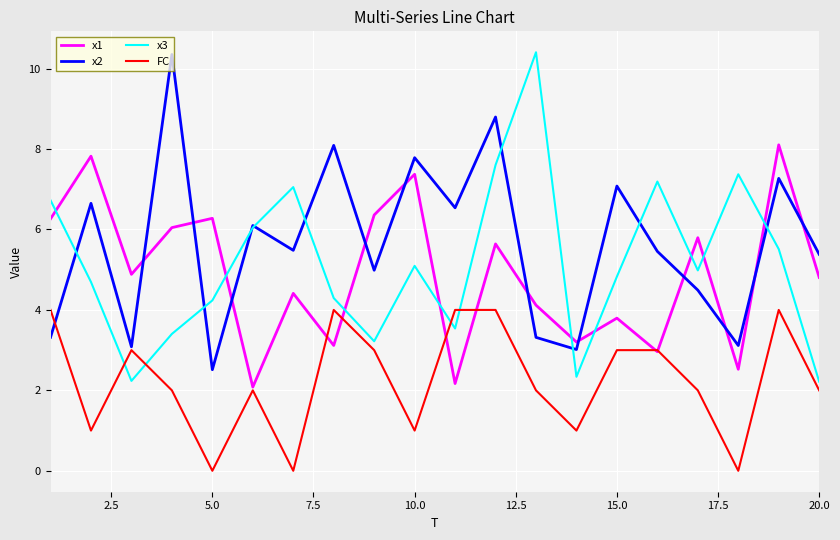

How many categories are shown in the chart?

20